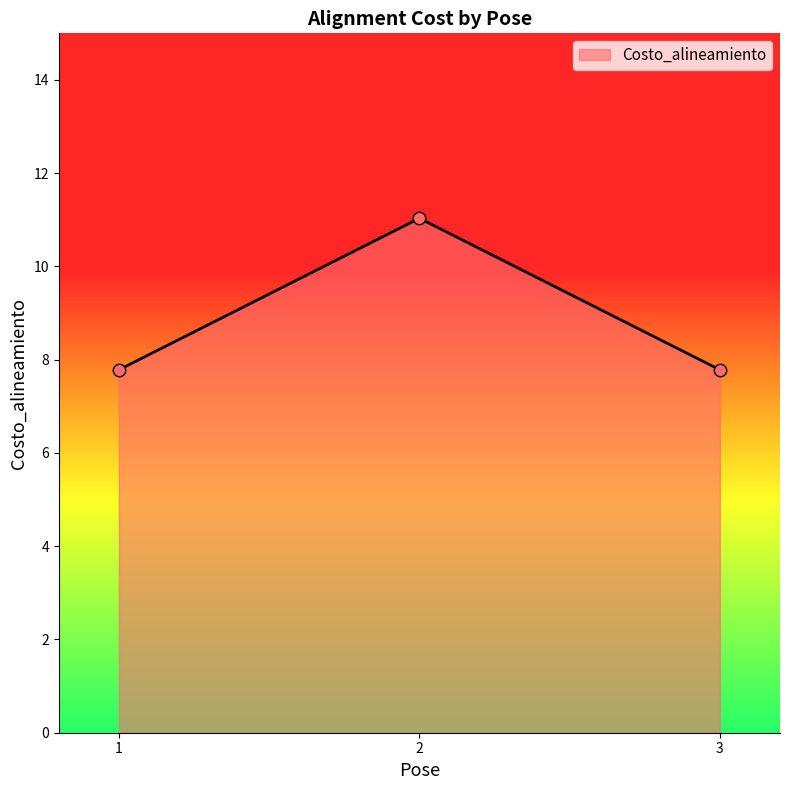

What is the ratio of the value at 2 to the value at 1?

1.4